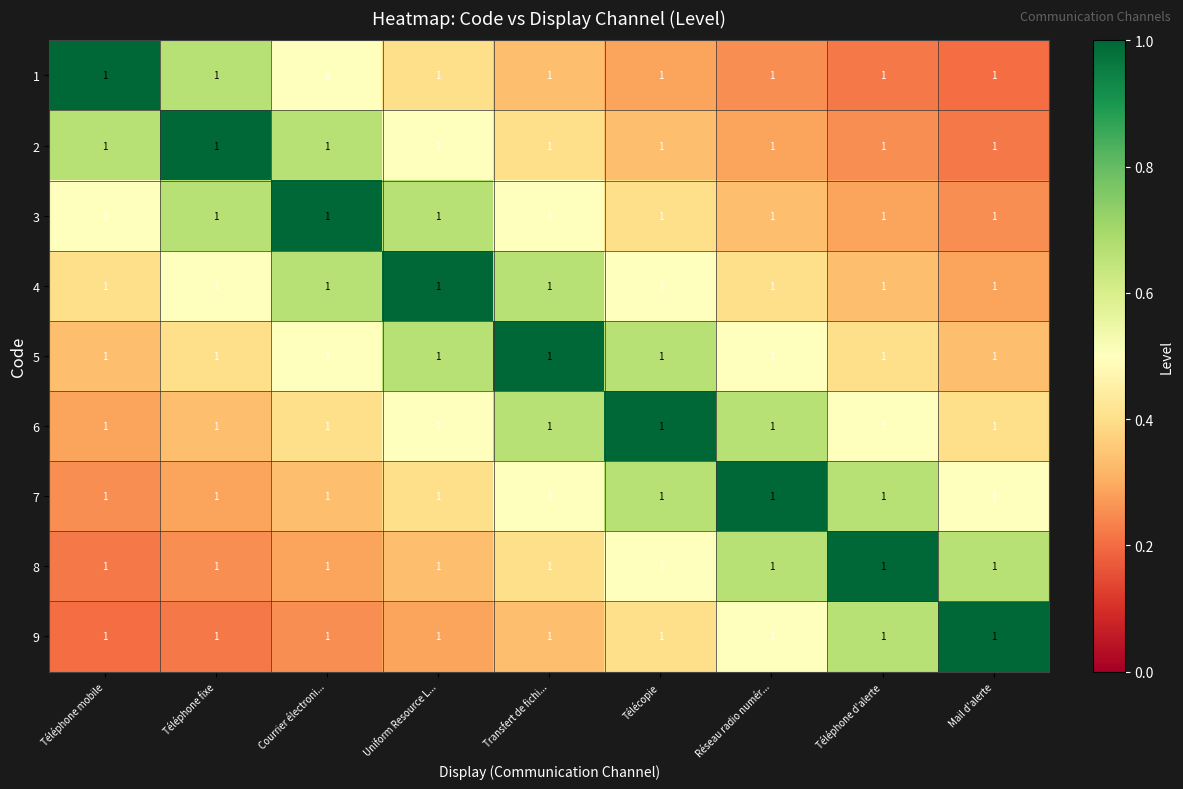

Is it true that 7 equals 0.7 at Mail d'alerte?

False